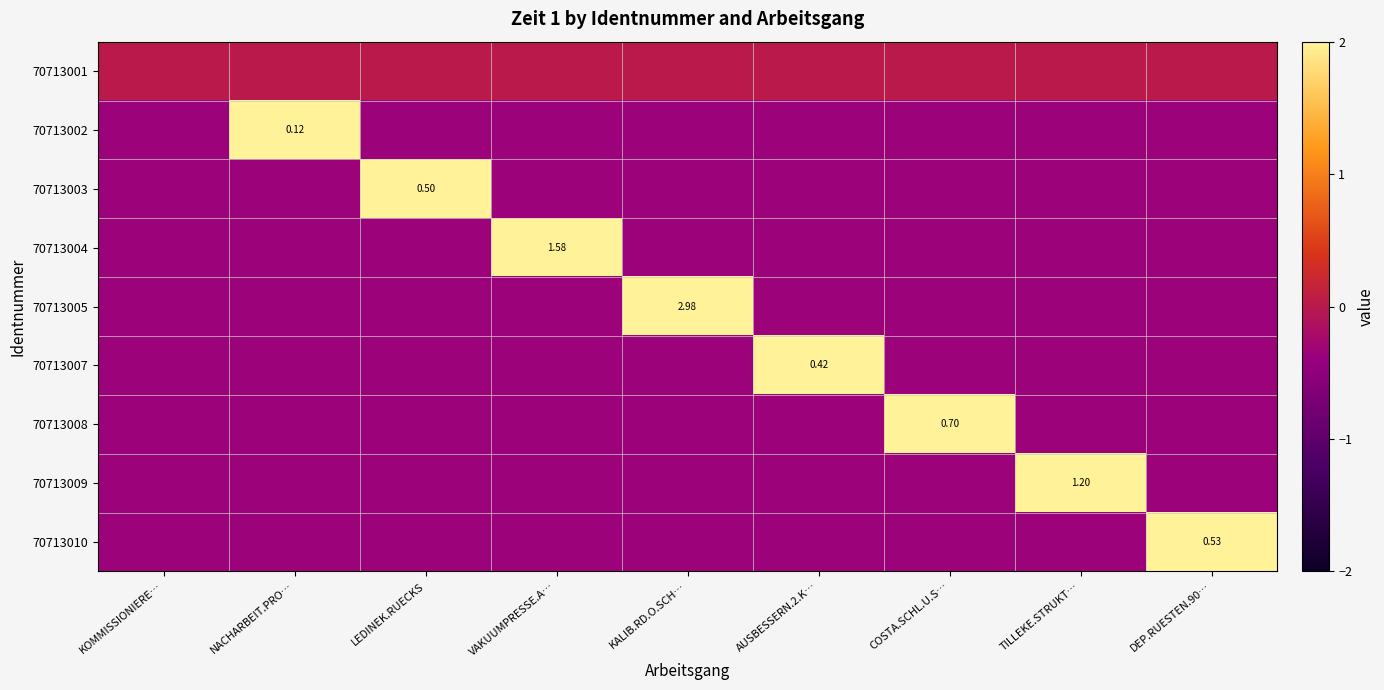

Is it true that 70713004 equals -0.4 at KALIB.RD.O.SCH…?

True